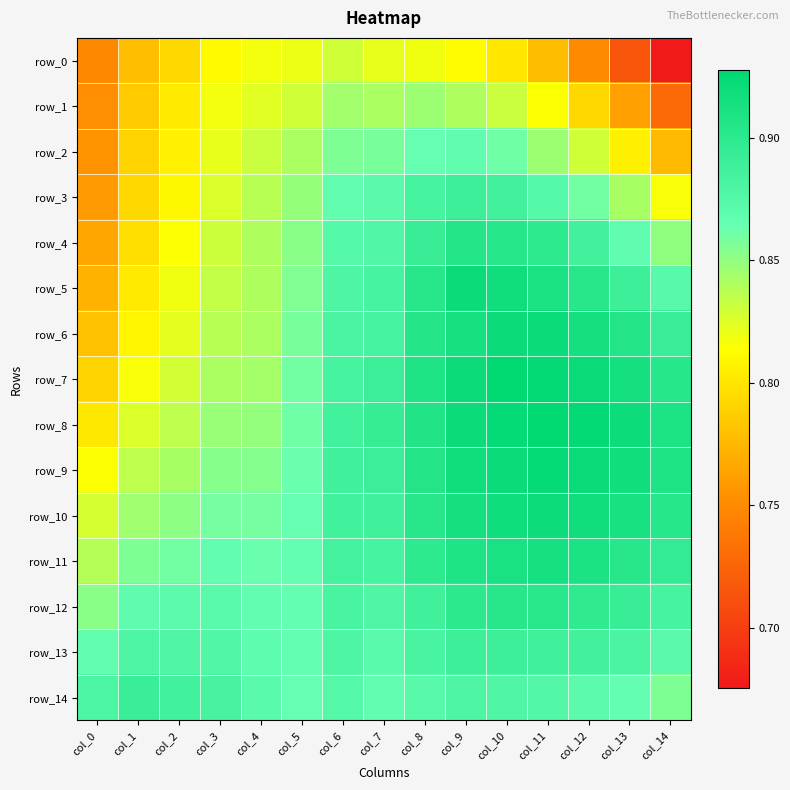

What is the average value of the row_11 series?

0.9